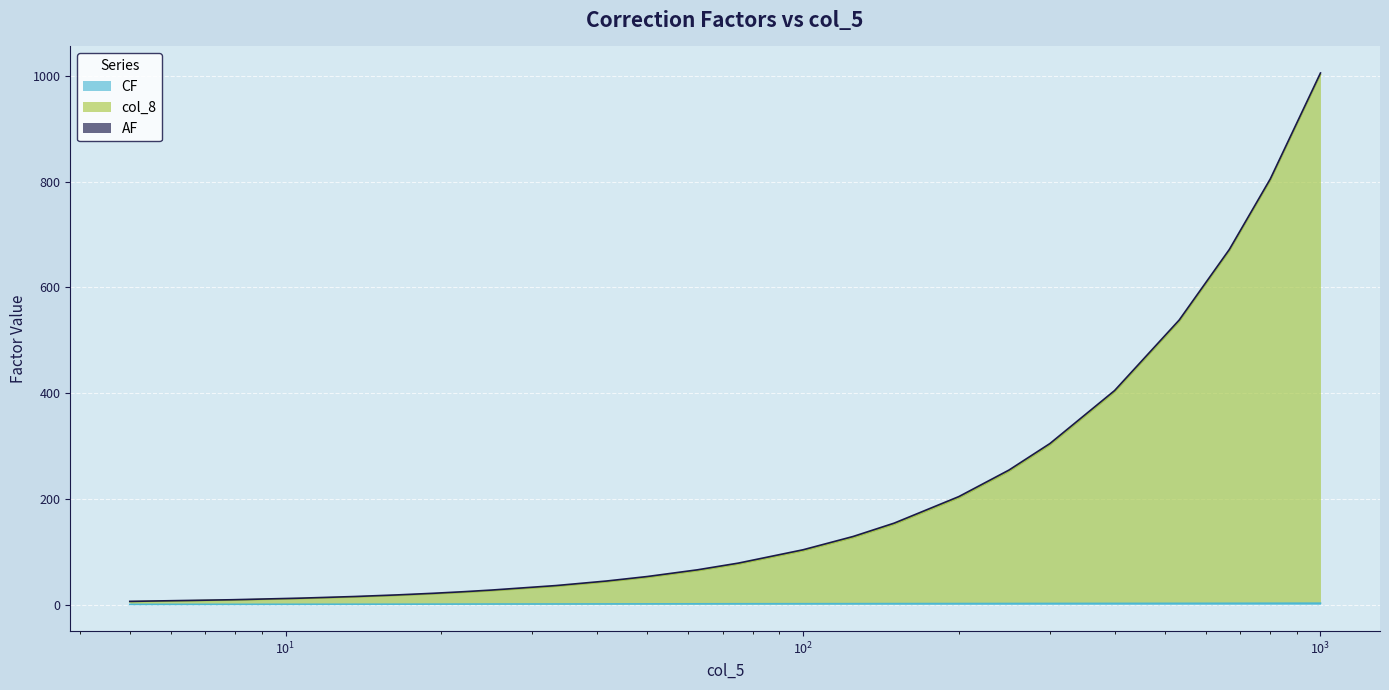

What is the difference between the col_8 values at 50.0 and 533.3333333333334?

484.3